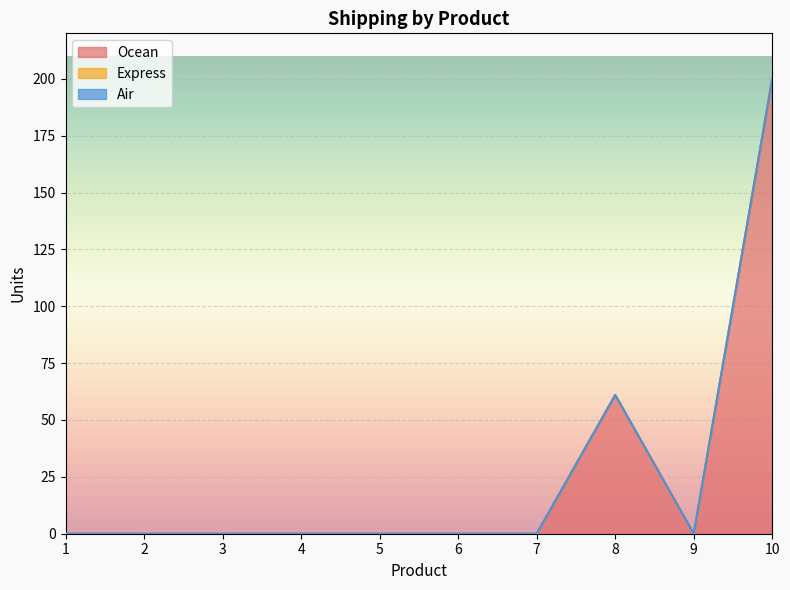

True or false: Ocean has a value of -61 at 7.

False